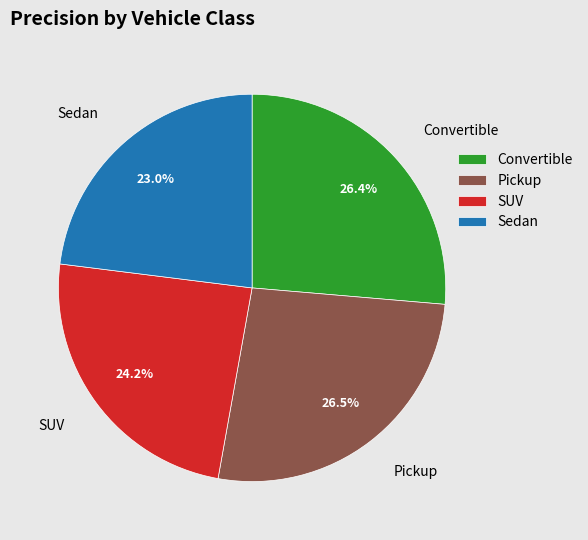

Which has a higher value, Pickup or SUV?

Pickup